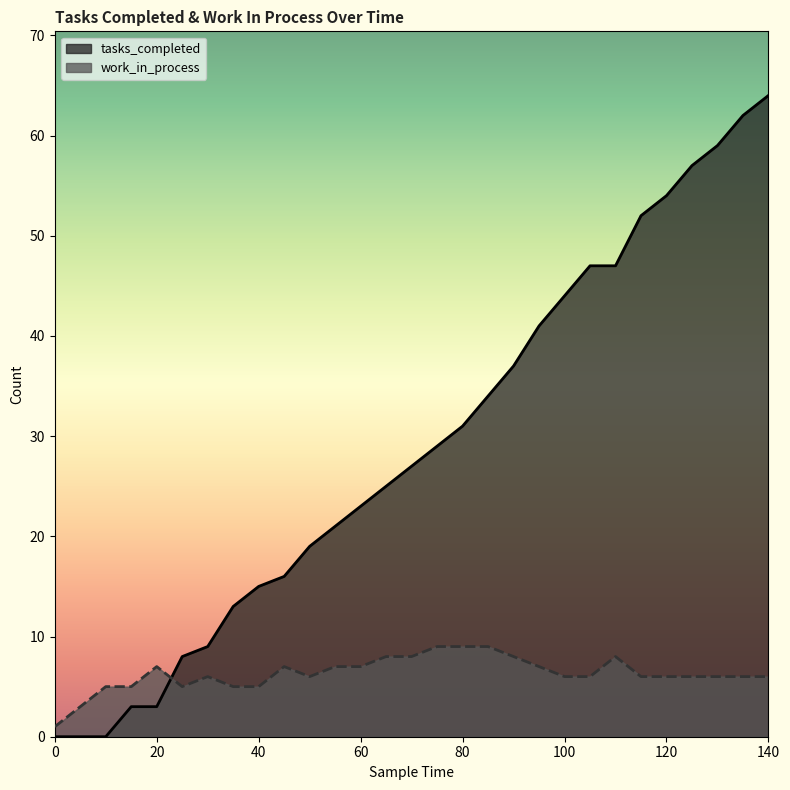

Reading left to right, extract all data points from this chart.

tasks_completed: 0=0	5=0	10=0	15=3	20=3	25=8	30=9	35=13	40=15	45=16	50=19	55=21	60=23	65=25	70=27	75=29	80=31	85=34	90=37	95=41	100=44	105=47	110=47	115=52	120=54	125=57	130=59	135=62	140=64
work_in_process: 0=1	5=3	10=5	15=5	20=7	25=5	30=6	35=5	40=5	45=7	50=6	55=7	60=7	65=8	70=8	75=9	80=9	85=9	90=8	95=7	100=6	105=6	110=8	115=6	120=6	125=6	130=6	135=6	140=6